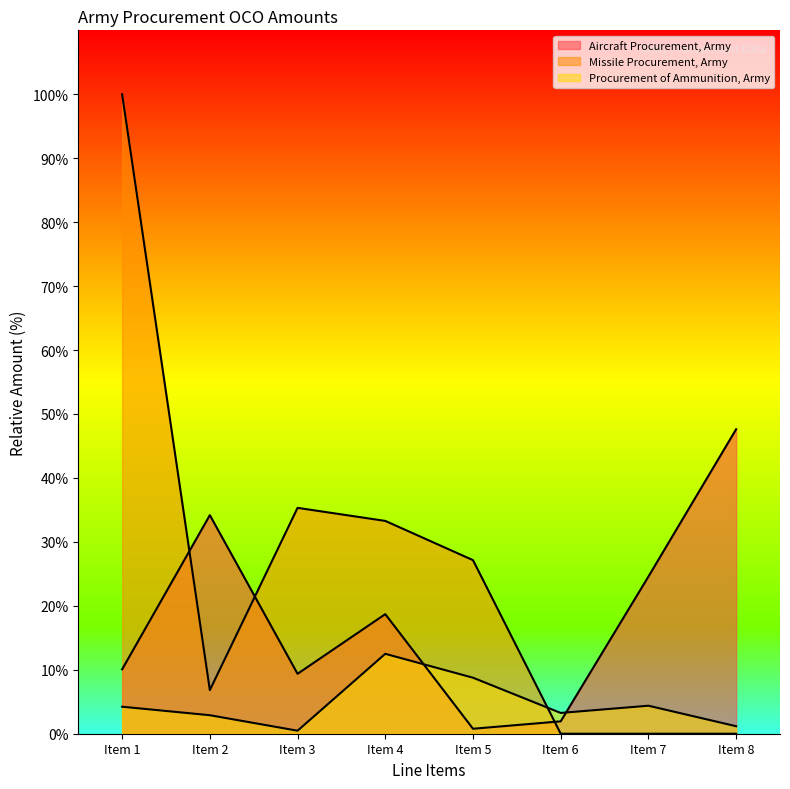

How many lines are shown in the chart?

3